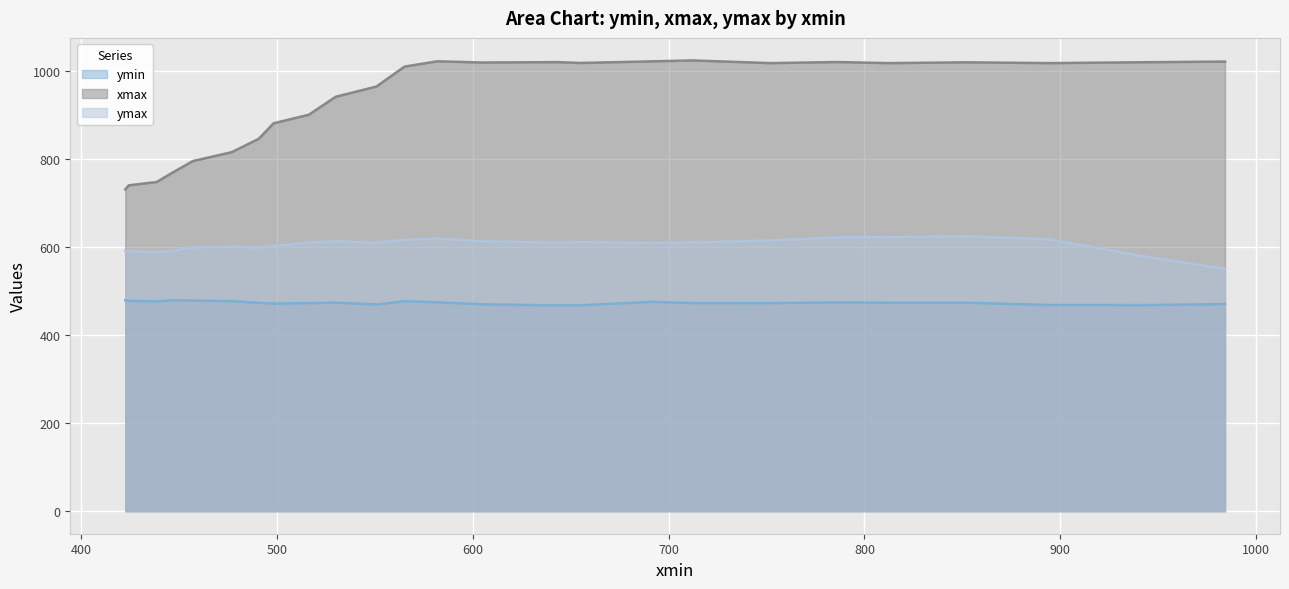

Which series has the widest spread of values?

xmax